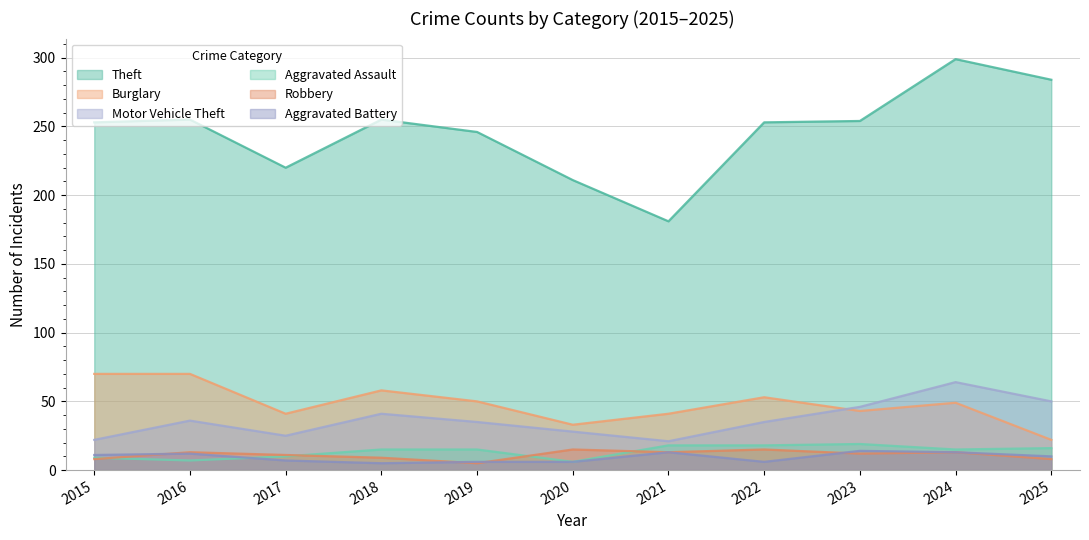

Which series has the largest total across all categories?

Theft